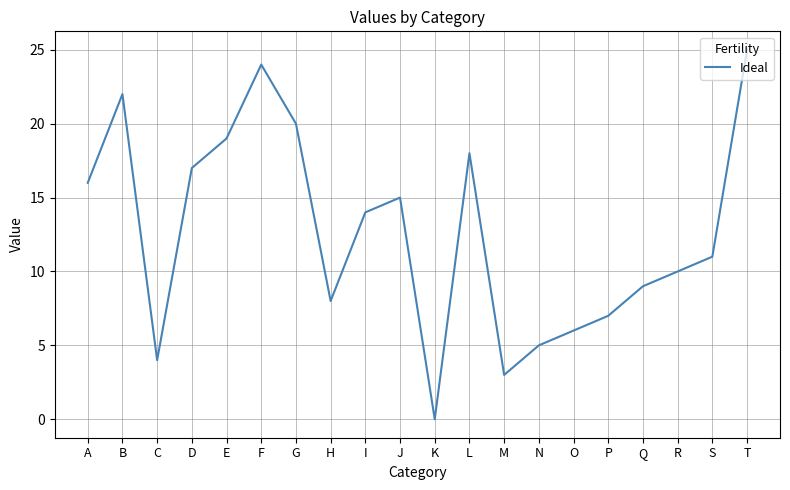

Reading left to right, transcribe all the data shown in this chart.

16	22	4	17	19	24	20	8	14	15	0	18	3	5	6	7	9	10	11	25